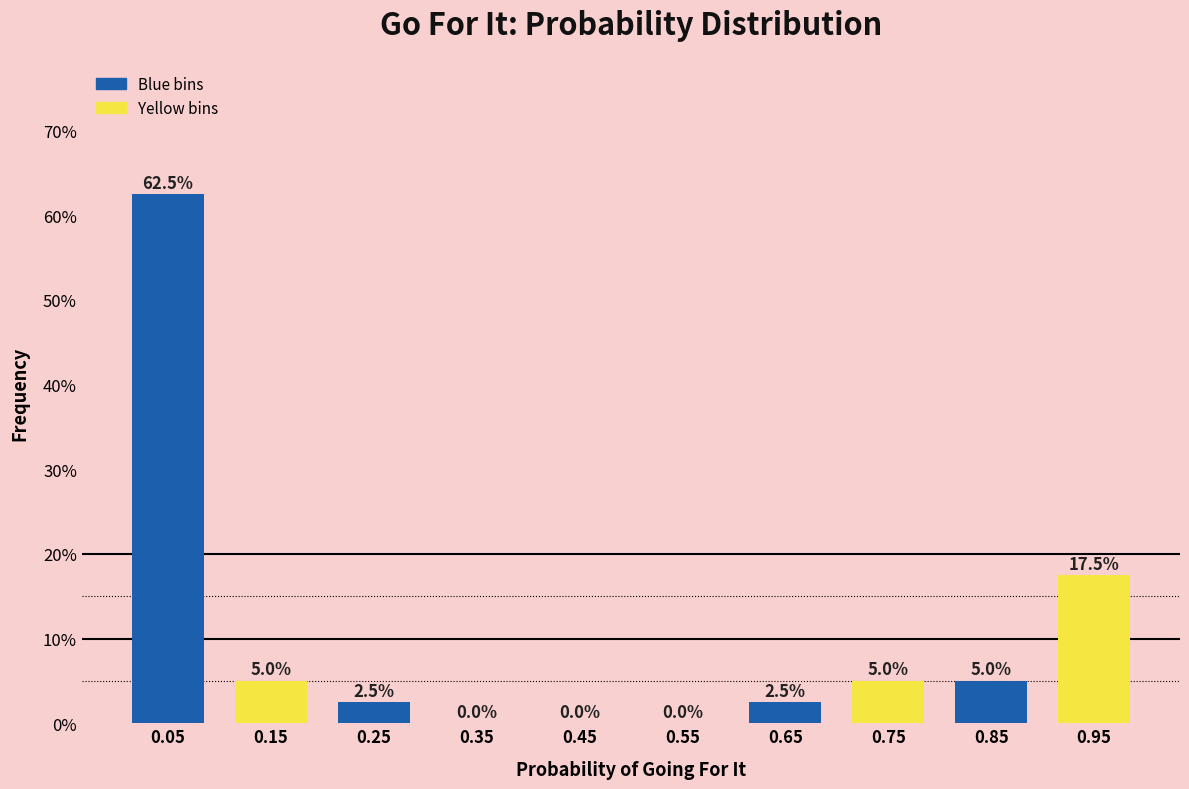

Which label corresponds to the largest value in the chart?

0.05